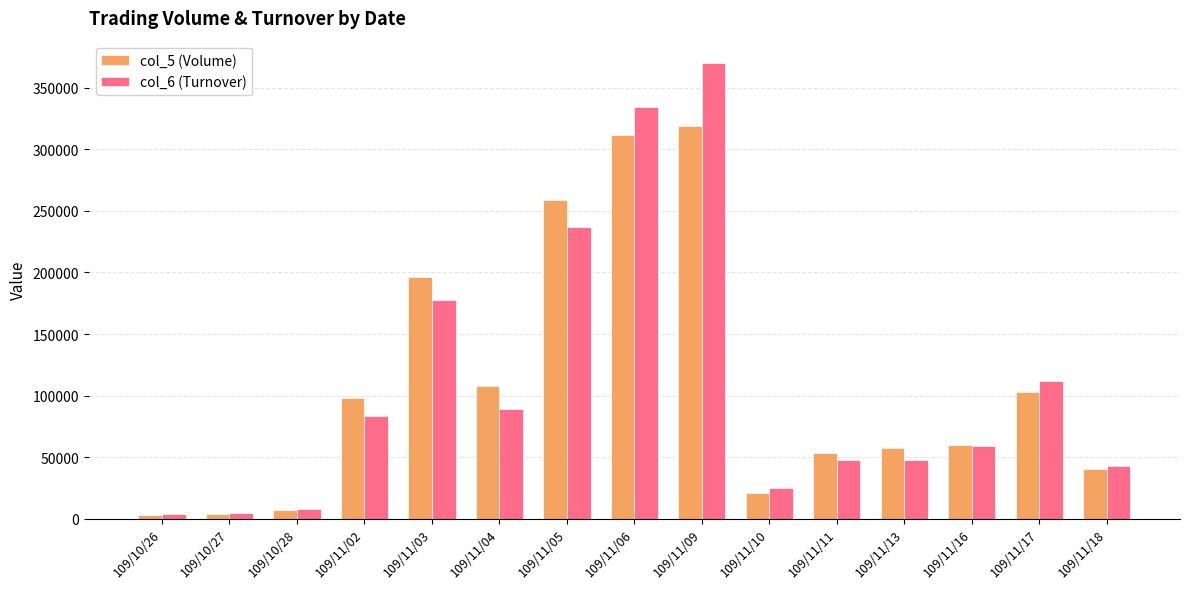

Which series has the largest range (max minus min)?

col_6 (Turnover)